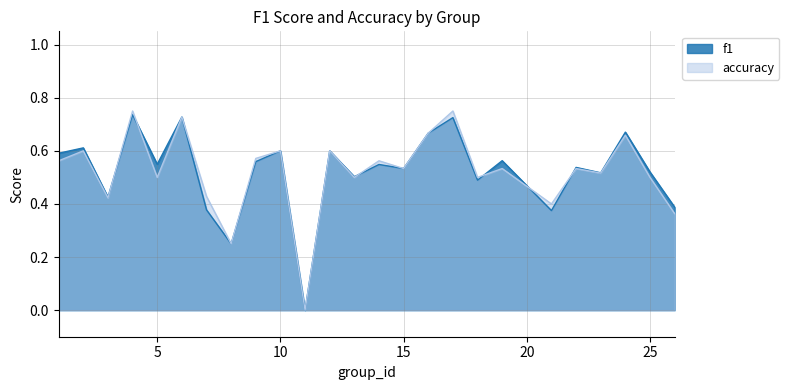

What is the difference between the maximum and minimum values in the accuracy series?

0.8